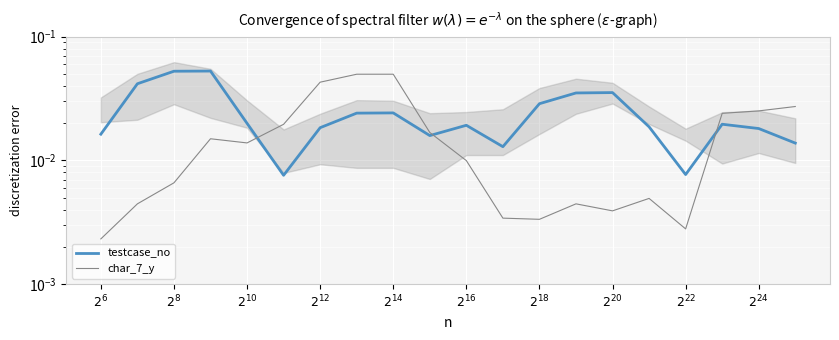

True or false: char_7_y and testcase_no intersect in this chart.

True